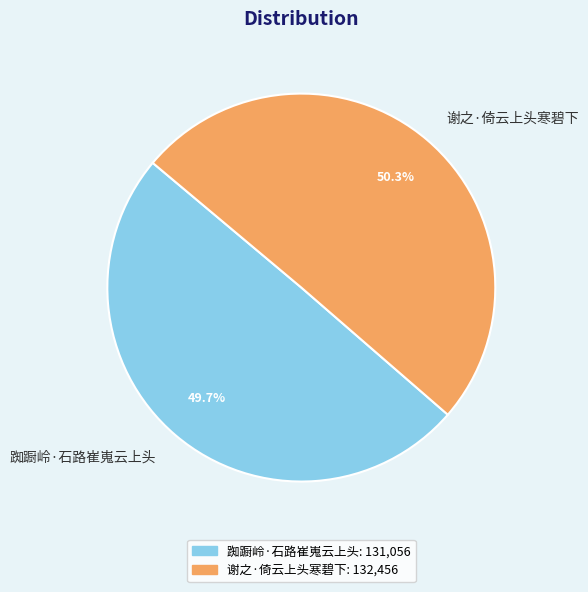

True or false: 谢之·倚云上头寒碧下 accounts for 43% of the total.

False